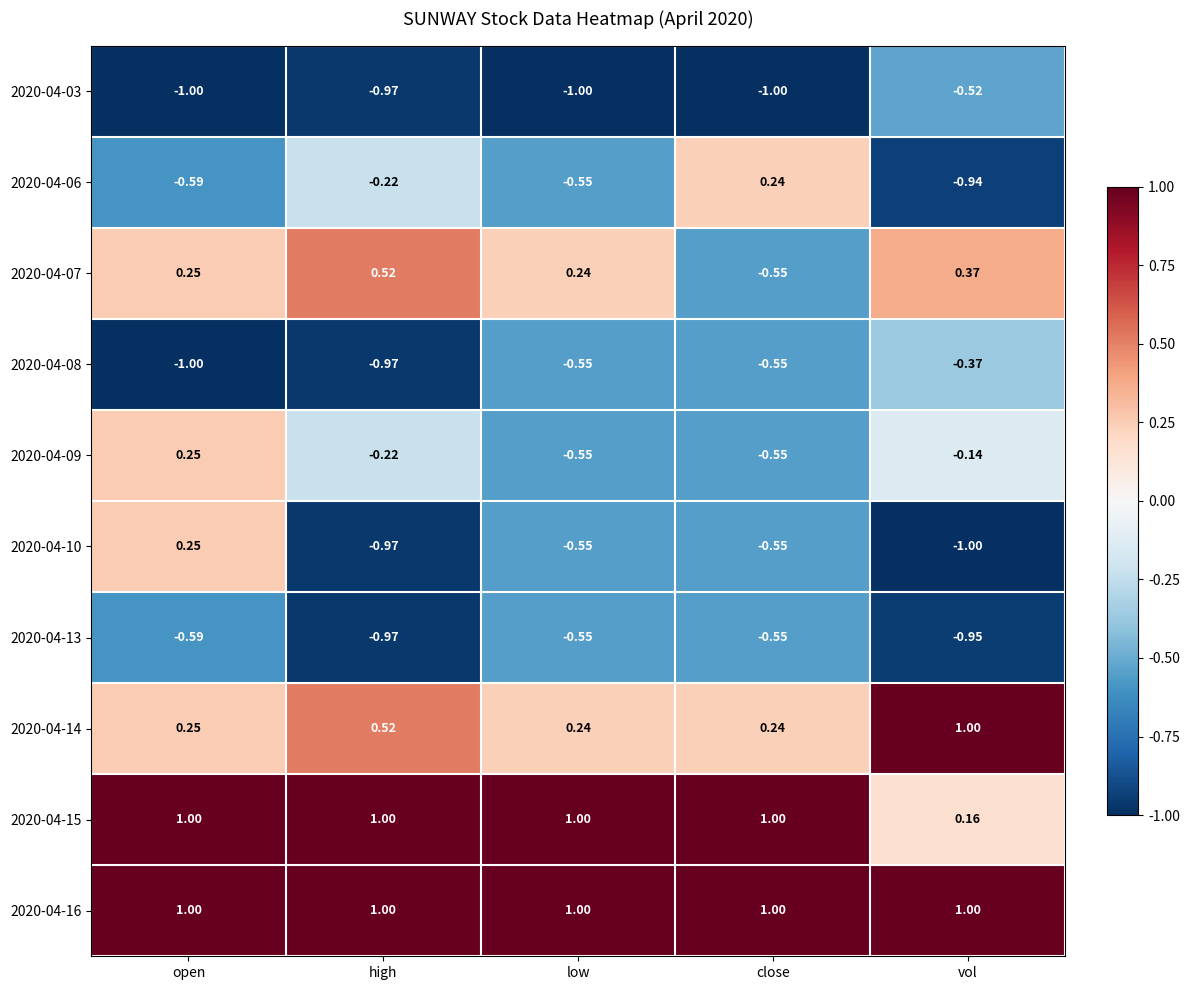

At which label is 2020-04-03 closest to 0?

vol